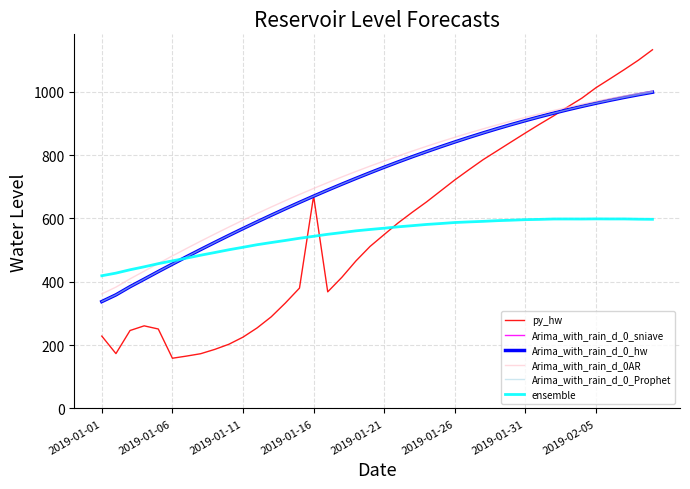

Does the chart have visible grid lines?

Yes